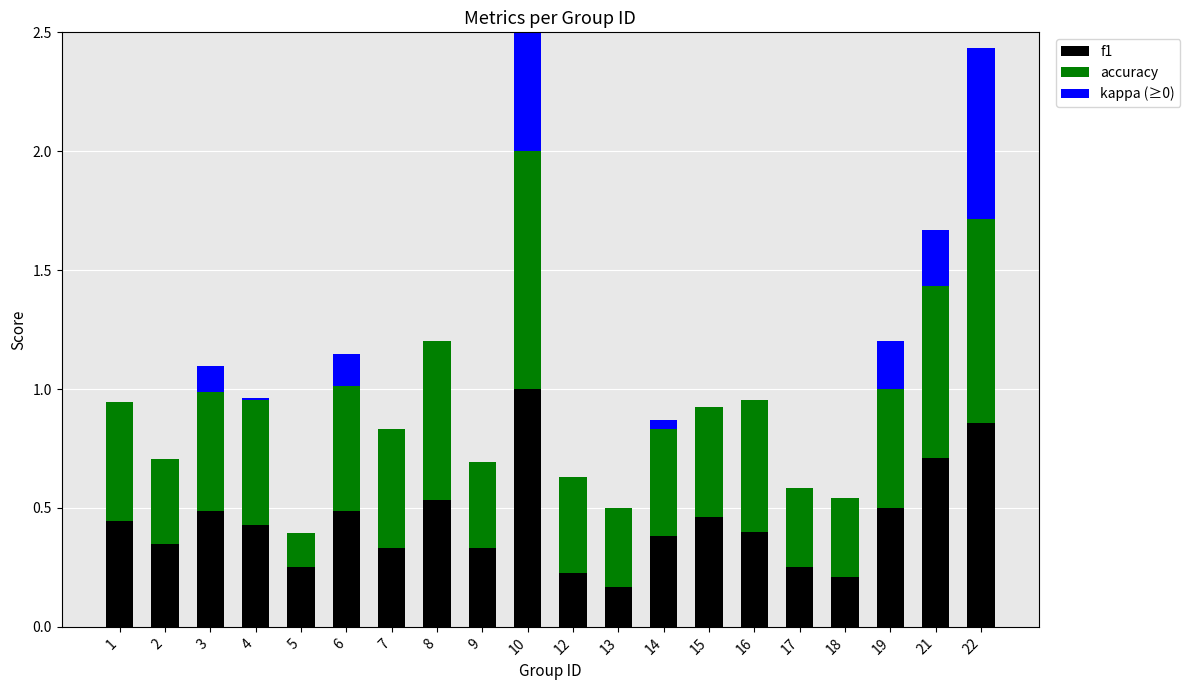

Between 9 and 22, which is larger?

22